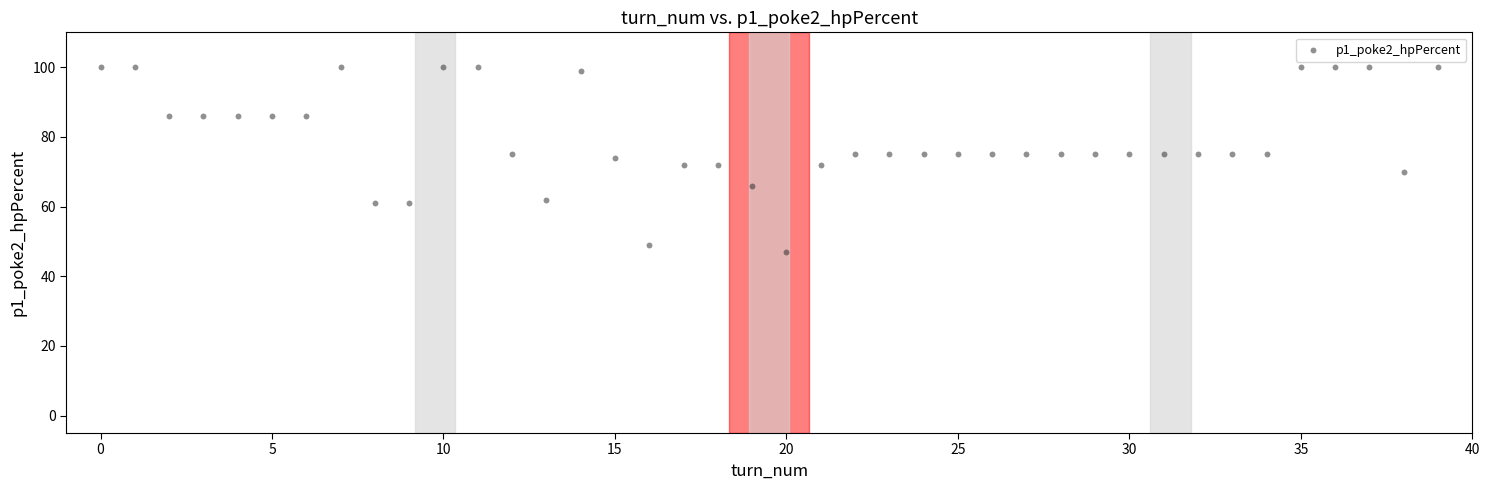

What is the range of Y values (max minus min)?

53